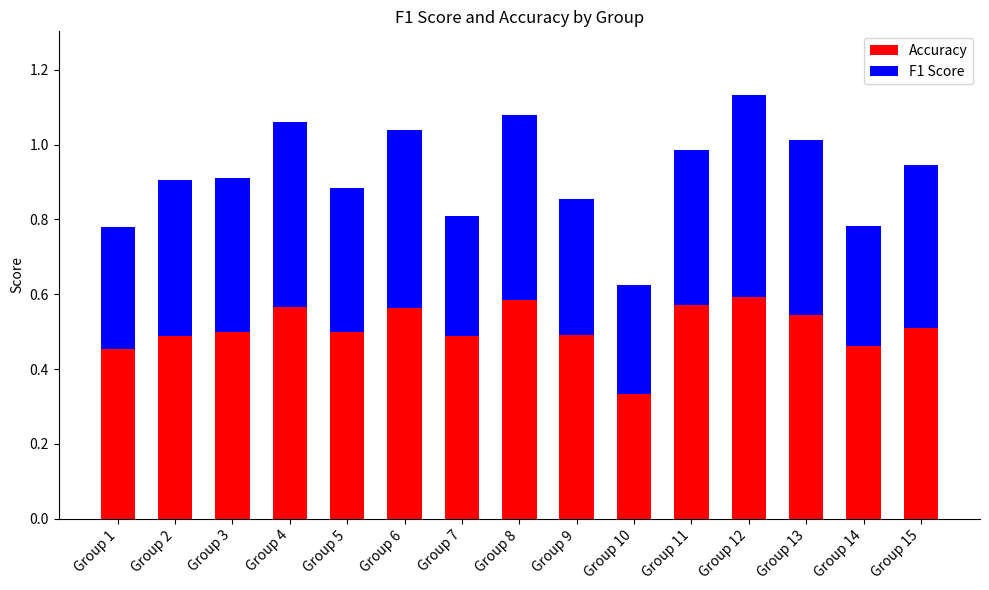

At which category is the sum across all series the highest?

Group 12